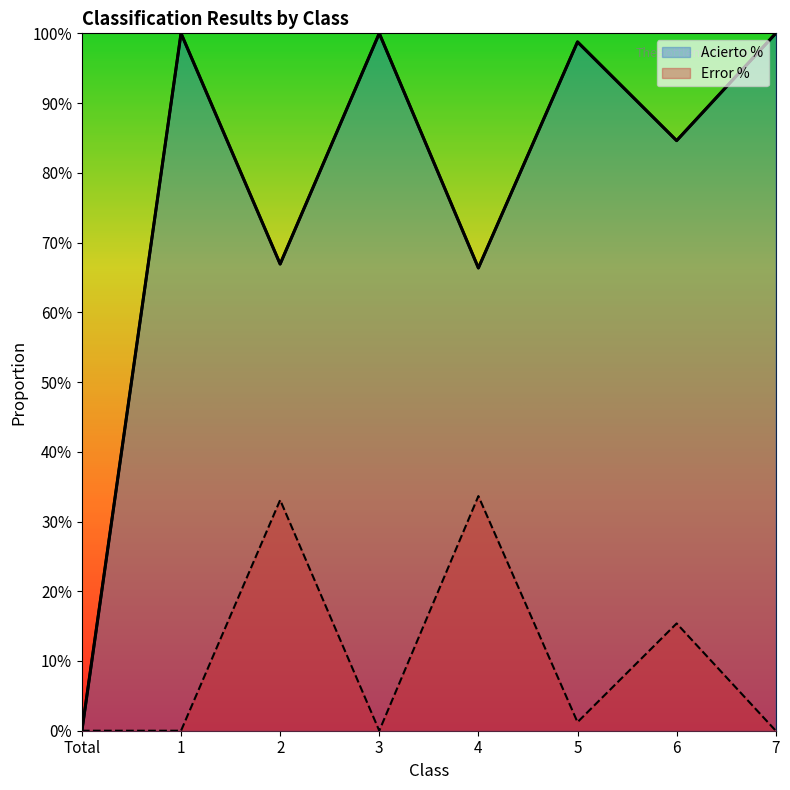

What are all the series names shown in the legend?

Acierto %, Error %